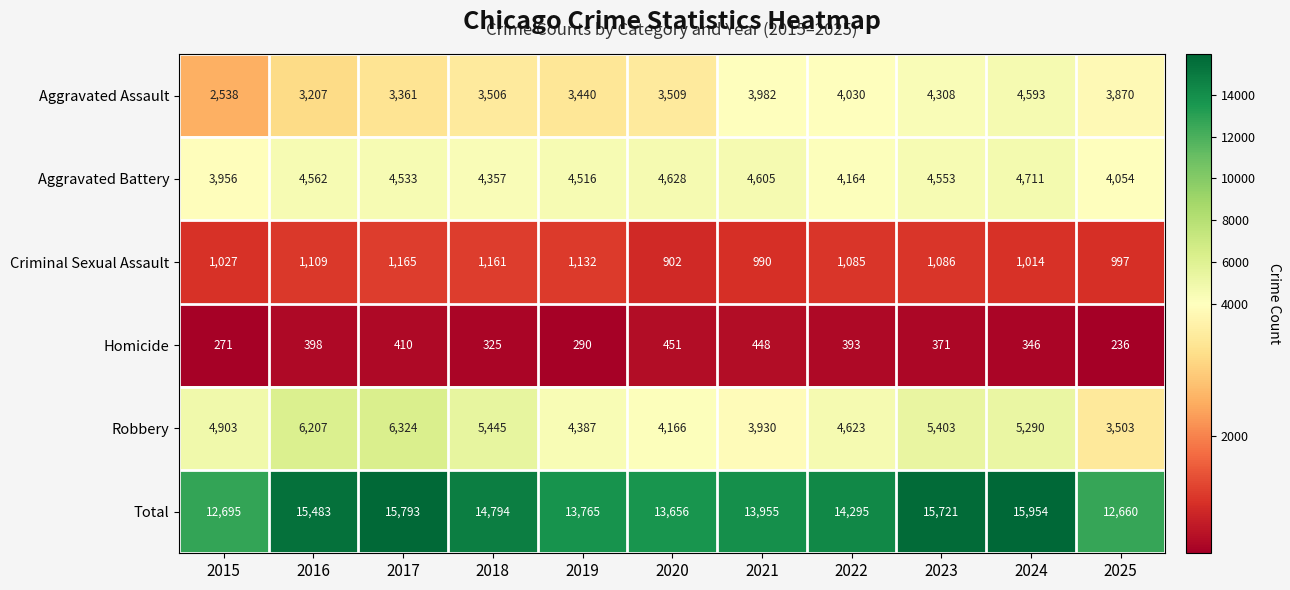

What is the sum of all Criminal Sexual Assault values?

11668